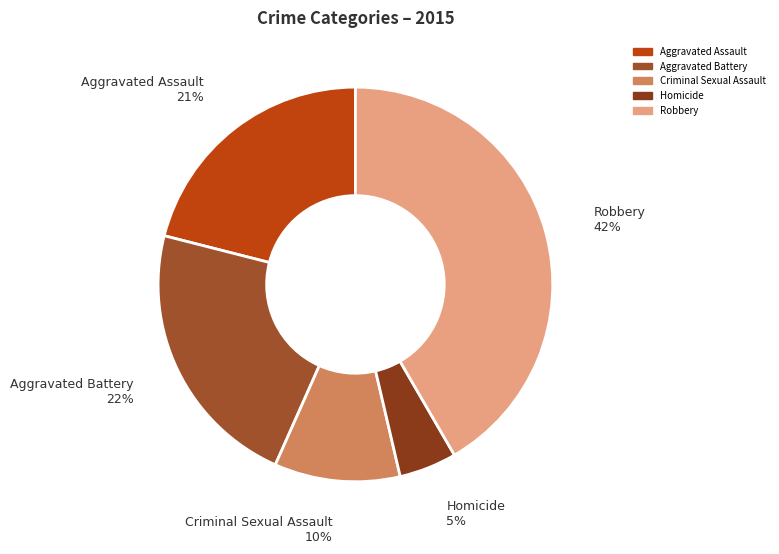

What is the smallest slice in the pie chart?

Homicide